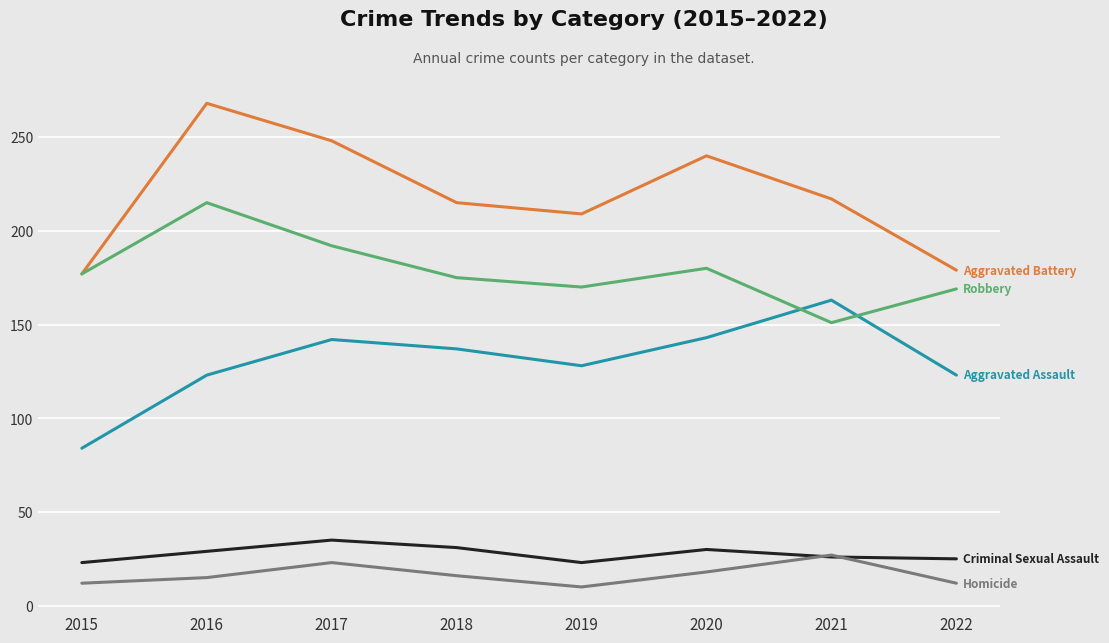

Which category has the highest value across all series?

2016